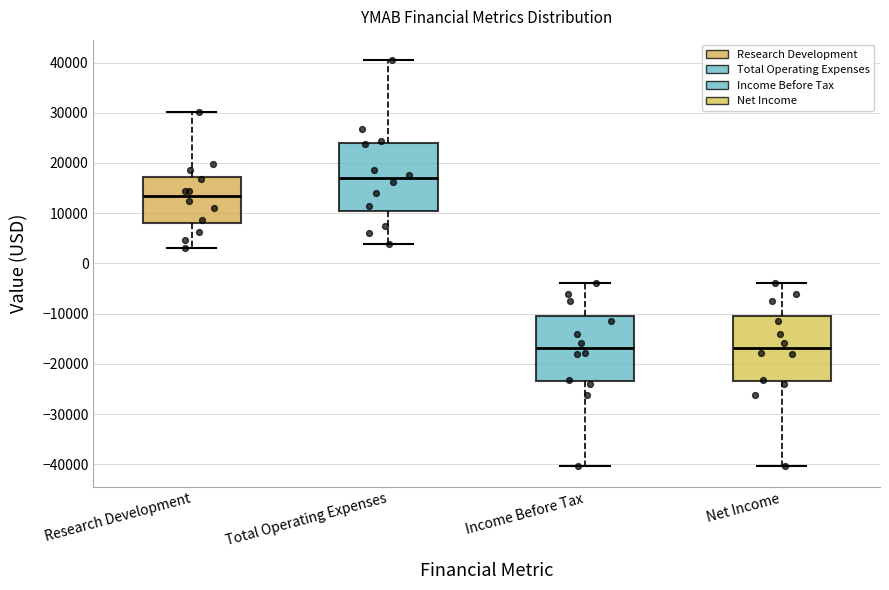

Where does the upper whisker of the box for Research Development end on the y-axis? The values are not printed on the chart, so give them approximately, as read against the axis.

30000